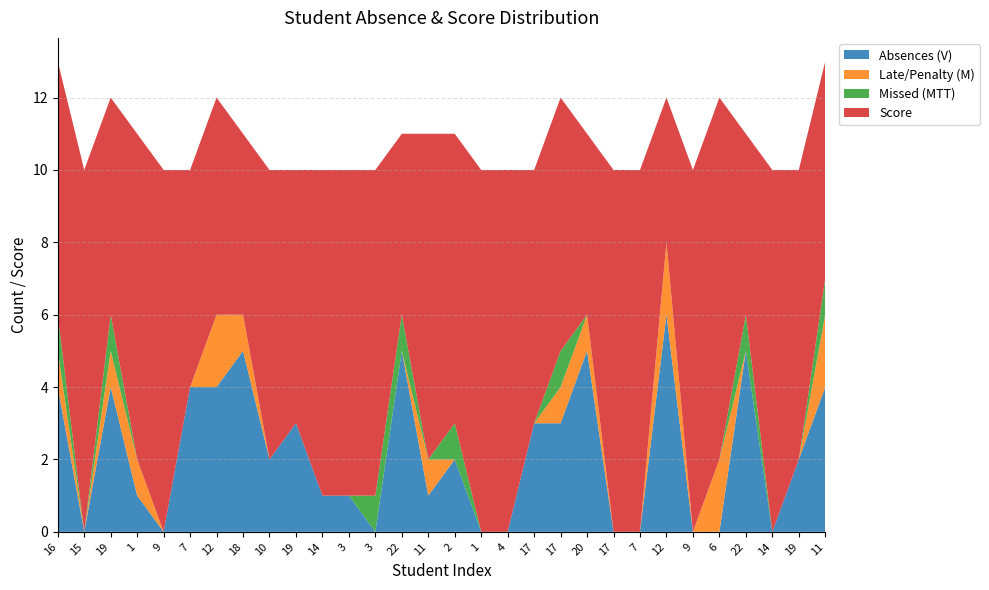

Reading left to right, transcribe all the data shown in this chart.

Absences (V): 4	0	4	1	0	4	4	5	2	3	1	1	0	5	1	2	0	0	3	3	5	0	0	6	0	0	5	0	2	4
Late/Penalty (M): 1	0	1	1	0	0	2	1	0	0	0	0	0	0	1	0	0	0	0	1	1	0	0	2	0	2	0	0	0	2
Missed (MTT): 1	0	1	0	0	0	0	0	0	0	0	0	1	1	0	1	0	0	0	1	0	0	0	0	0	0	1	0	0	1
Score: 7	10	6	9	10	6	6	5	8	7	9	9	9	5	9	8	10	10	7	7	5	10	10	4	10	10	5	10	8	6